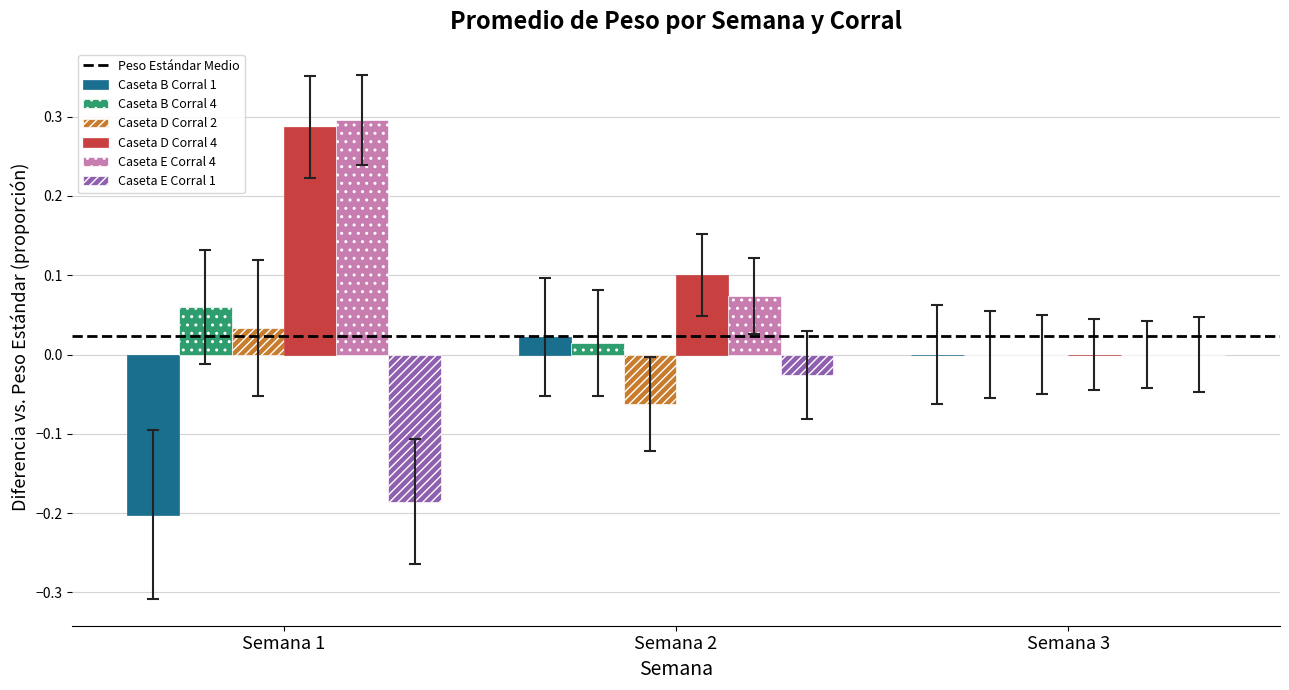

How many values in Caseta D Corral 4 are above zero?

2